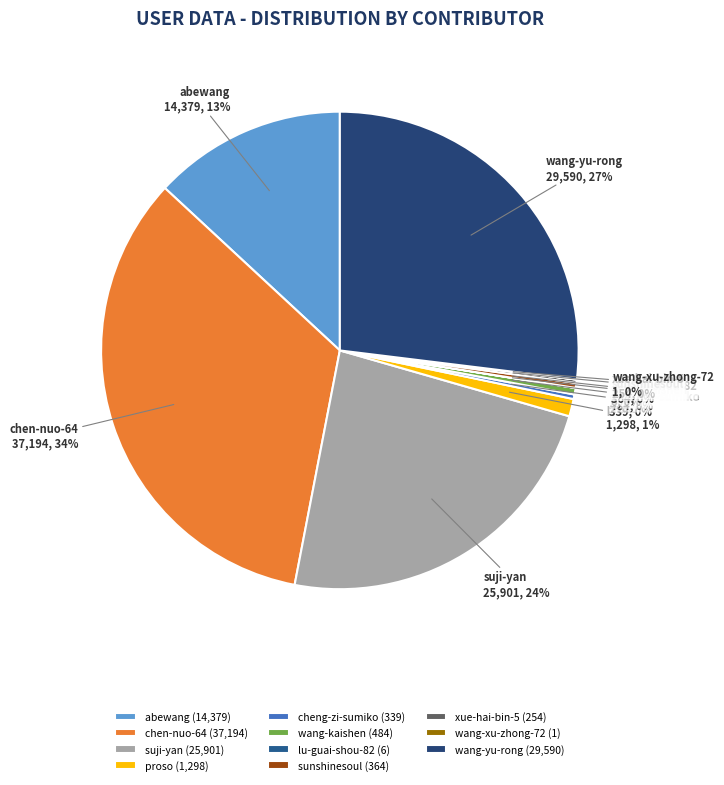

What percentage is the wang-yu-rong slice, to the nearest percent?

27%